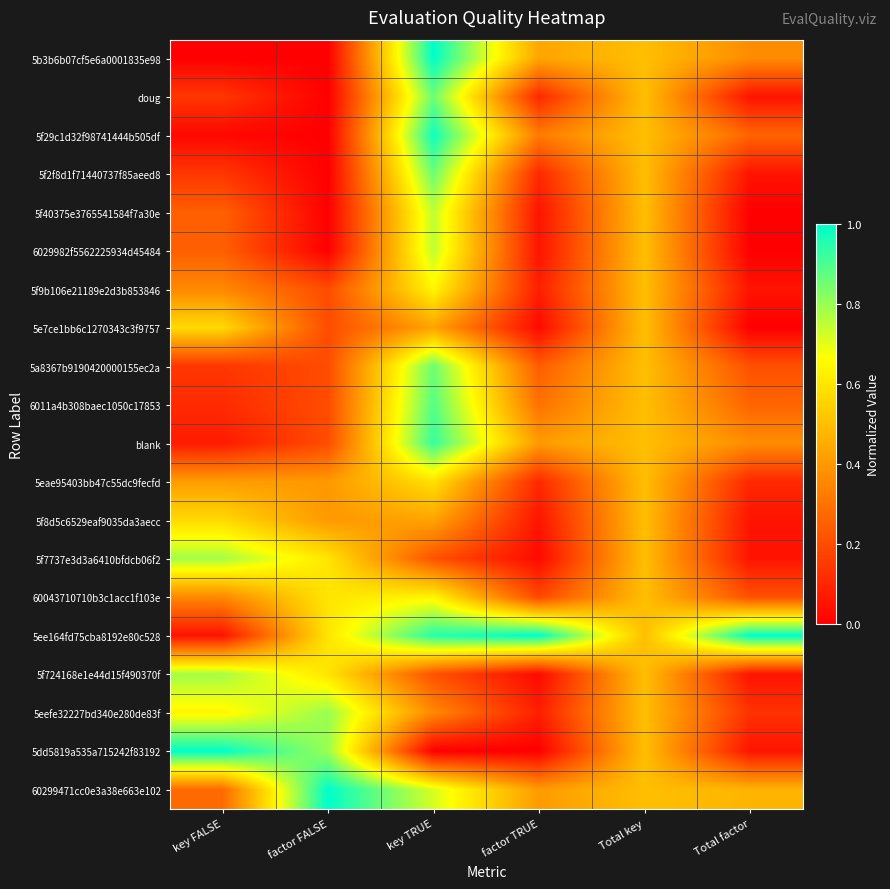

At factor FALSE, list the series in order from largest to smallest.

60299471cc0e3a38e663e102, 5eefe32227bd340e280de83f, 5dd5819a535a715242f83192, 5f7737e3d3a6410bfdcb06f2, 60043710710b3c1acc1f103e, 5ee164fd75cba8192e80c528, 5f724168e1e44d15f490370f, 5eae95403bb47c55dc9fecfd, 5f8d5c6529eaf9035da3aecc, 5f9b106e21189e2d3b853846, 5e7ce1bb6c1270343c3f9757, 5a8367b9190420000155ec2a, 6011a4b308baec1050c17853, blank, 5b3b6b07cf5e6a0001835e98, doug, 5f29c1d32f98741444b505df, 5f2f8d1f71440737f85aeed8, 5f40375e3765541584f7a30e, 6029982f5562225934d45484